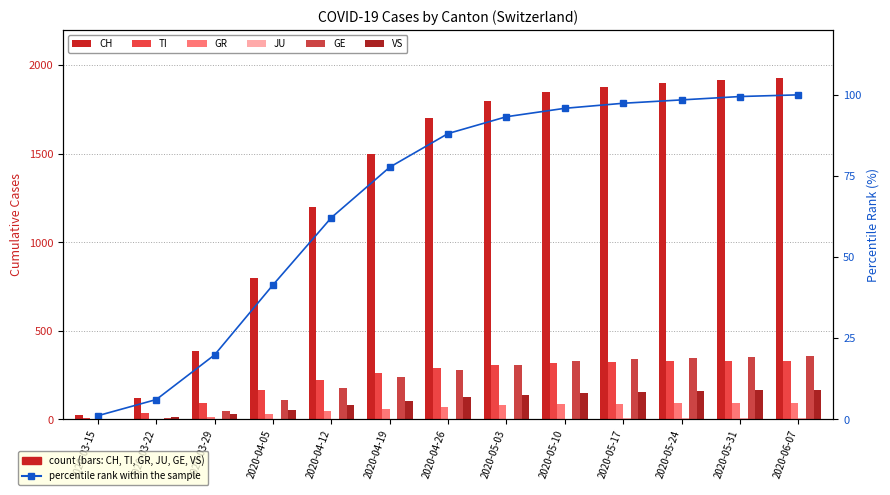

Reading left to right, what are all the values shown in this chart?

CH: 22	118	384	800	1200	1500	1700	1800	1850	1880	1900	1920	1930
TI: 6	37	93	165	220	260	290	310	320	325	328	330	332
GR: 0	4	15	30	45	60	72	80	85	88	90	92	93
JU: 0	0	0	0	0	1	2	3	4	5	6	7	8
GE: 4	10	48	110	180	240	280	310	330	340	348	355	360
VS: 2	11	31	55	80	105	125	140	150	156	160	164	167